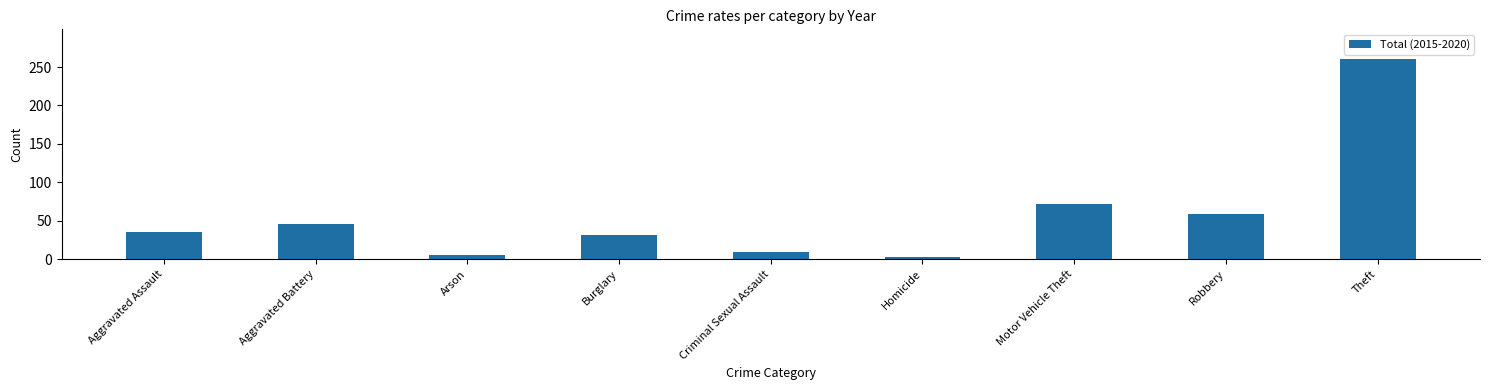

What is the difference between the maximum and minimum values?

257